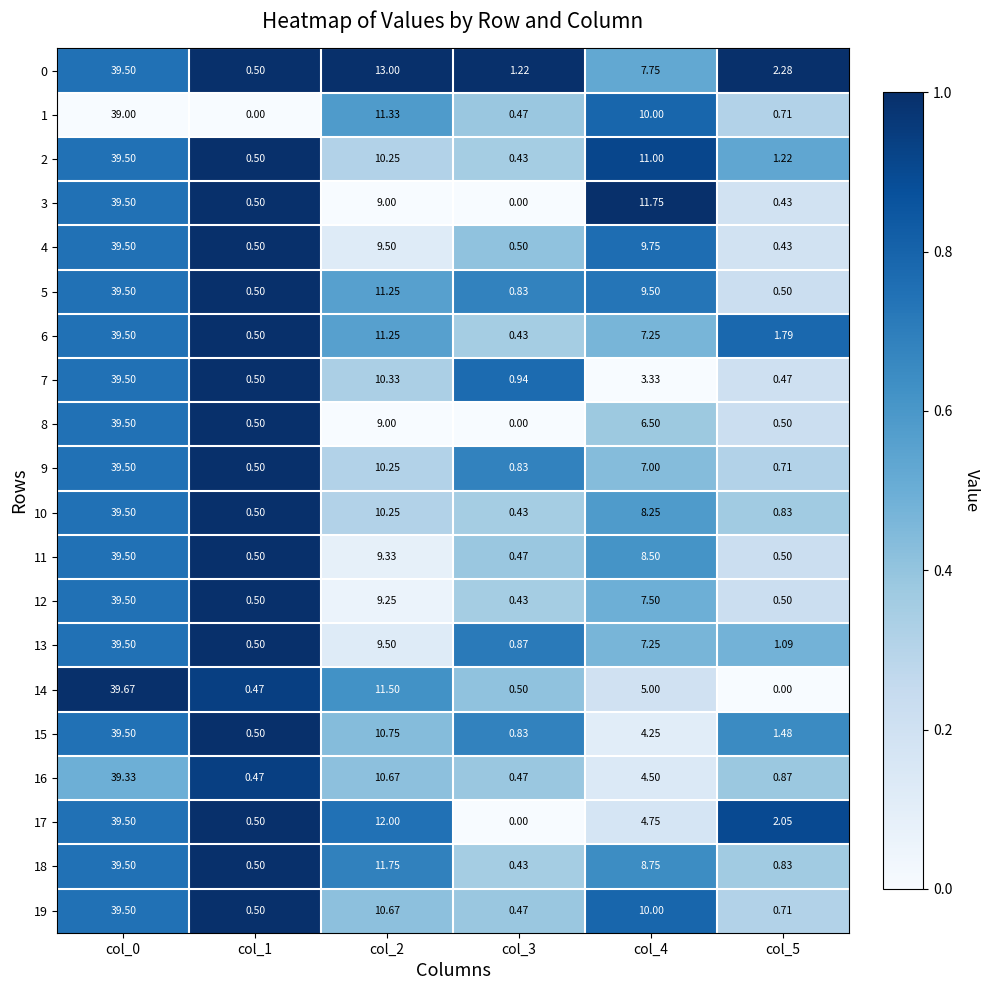

Is the value of 15 at col_3 greater than the value of 4 at col_4?

No